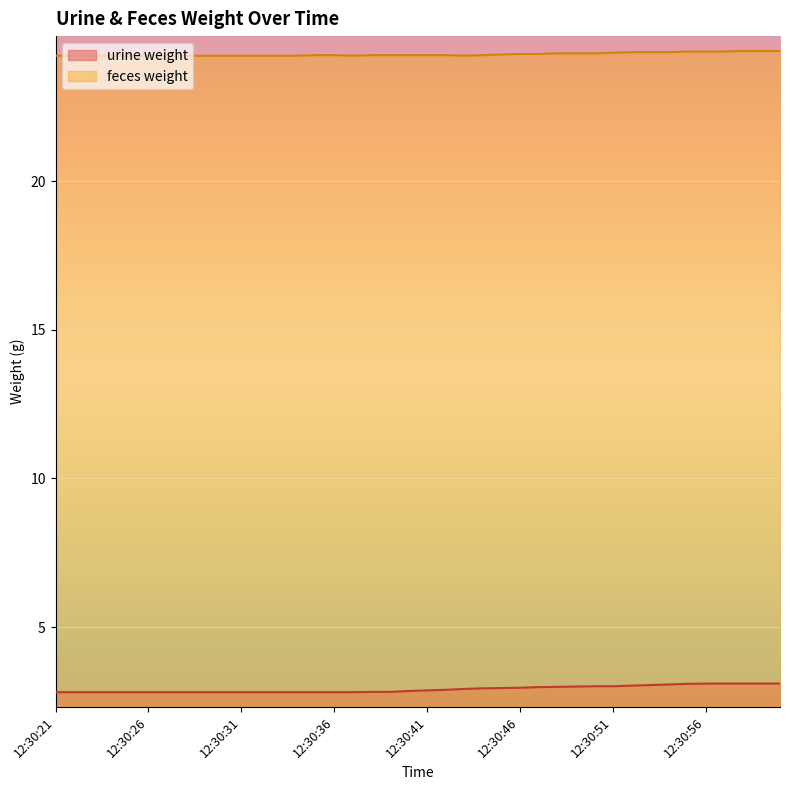

Reading left to right, what are all the values shown in this chart?

urine weight: 2.8	2.8	2.8	2.8	2.8	2.8	2.8	2.8	2.8	2.8	2.8	2.8	2.8	2.8	2.8	2.8	2.8	2.8	2.8	2.9	2.9	2.9	2.9	2.9	3.0	3.0	3.0	3.0	3.0	3.0	3.0	3.0	3.0	3.1	3.1	3.1	3.1	3.1	3.1	3.1
feces weight: 24.2	24.2	24.2	24.2	24.2	24.2	24.2	24.2	24.2	24.2	24.2	24.2	24.2	24.2	24.2	24.2	24.2	24.2	24.2	24.2	24.2	24.2	24.2	24.2	24.3	24.3	24.3	24.3	24.3	24.3	24.3	24.3	24.3	24.3	24.4	24.4	24.4	24.4	24.4	24.4